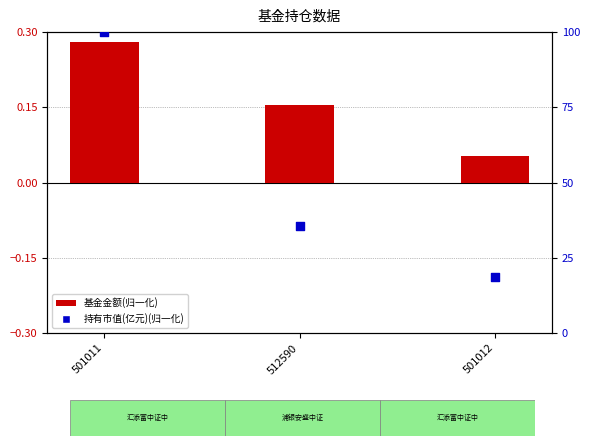

At how many categories does at least one series exceed 15?

3